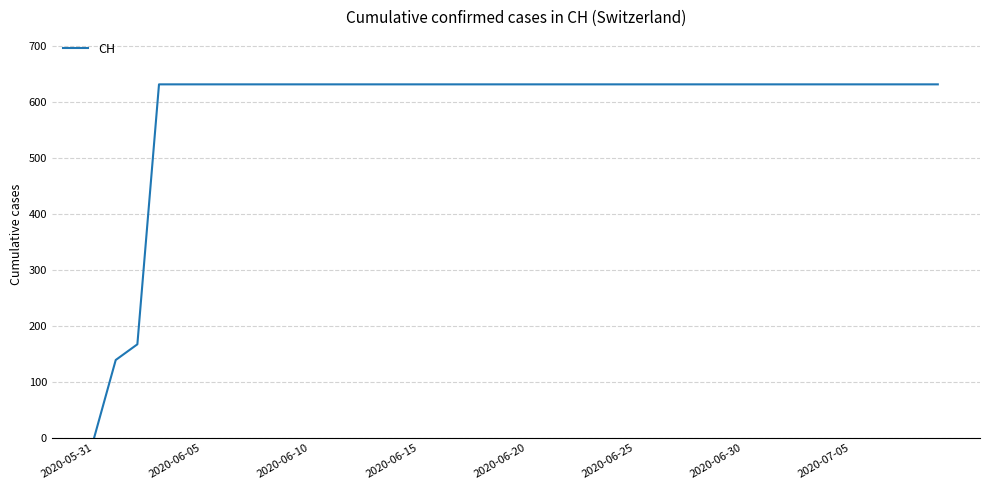

What is the greatest value displayed?

631